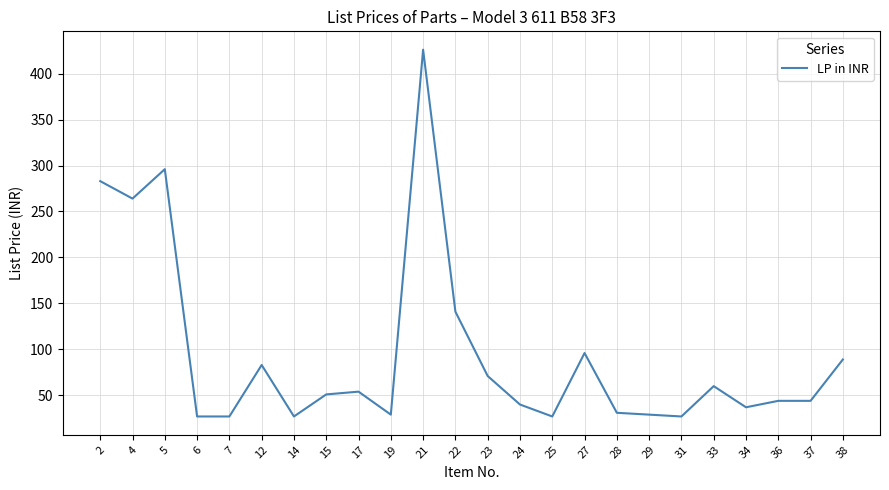

The value at 24 is 40. True or false?

True